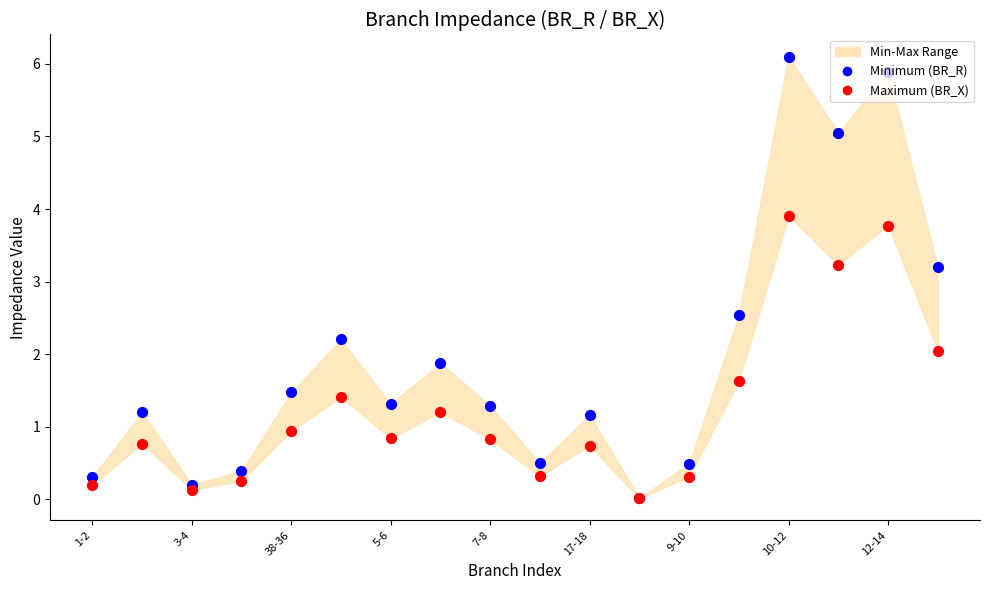

At how many categories does at least one series exceed 4?

3